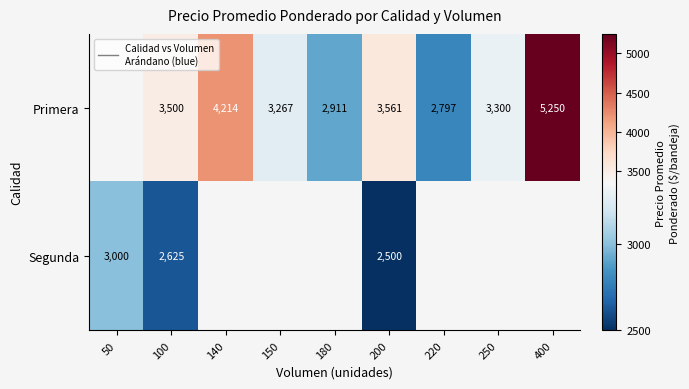

Is the value of Segunda at 100 greater than the value of Primera at 100?

No